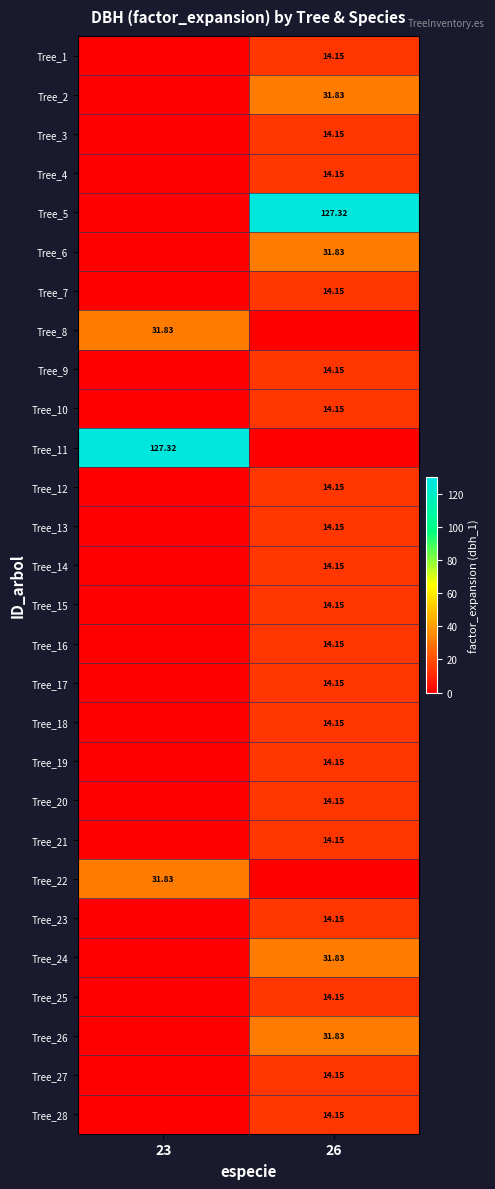

Rank the series by their maximum value, from highest to lowest.

Tree_5, Tree_11, Tree_2, Tree_6, Tree_8, Tree_22, Tree_24, Tree_26, Tree_1, Tree_3, Tree_4, Tree_7, Tree_9, Tree_10, Tree_12, Tree_13, Tree_14, Tree_15, Tree_16, Tree_17, Tree_18, Tree_19, Tree_20, Tree_21, Tree_23, Tree_25, Tree_27, Tree_28